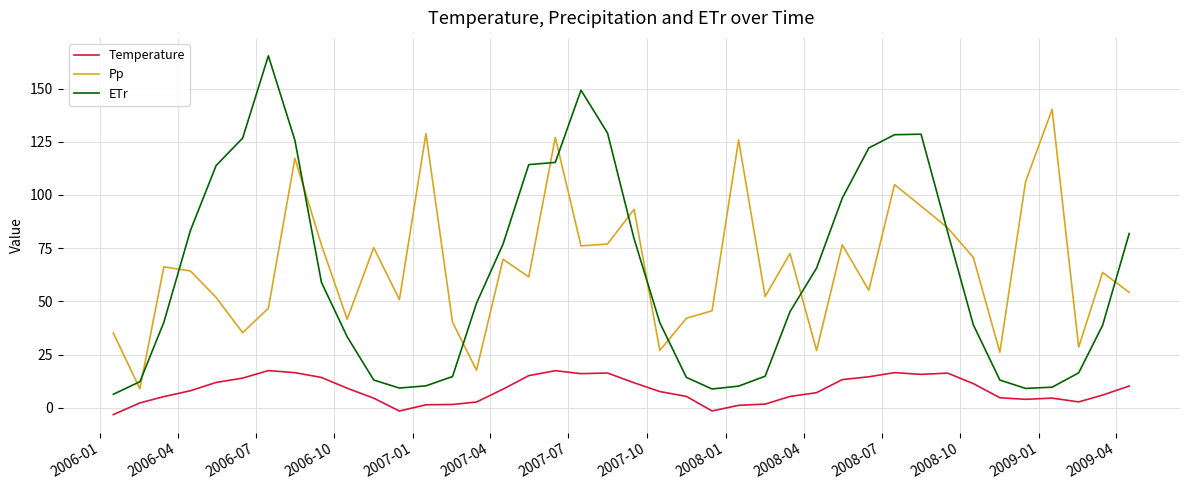

True or false: Temperature and Pp intersect in this chart.

False